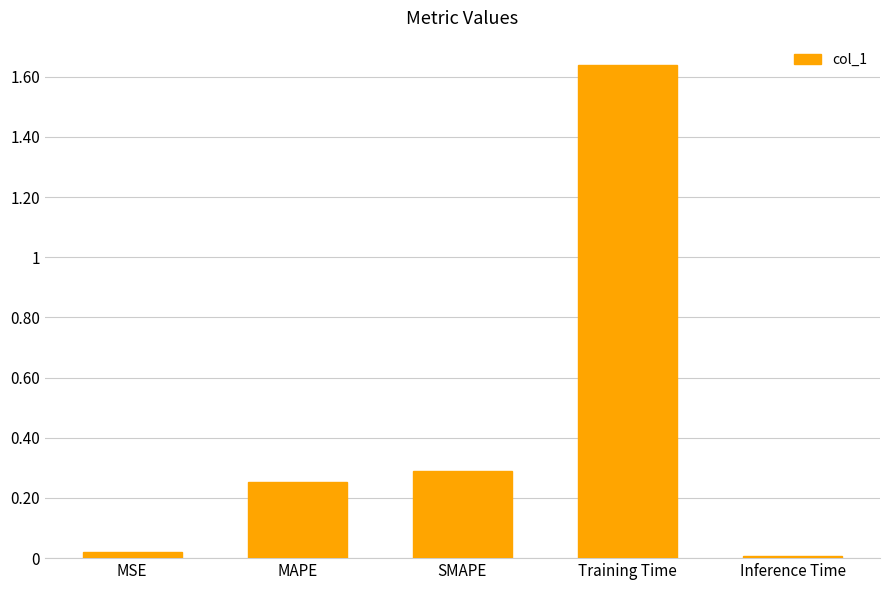

Is it true that the value at Training Time is 1.0?

False